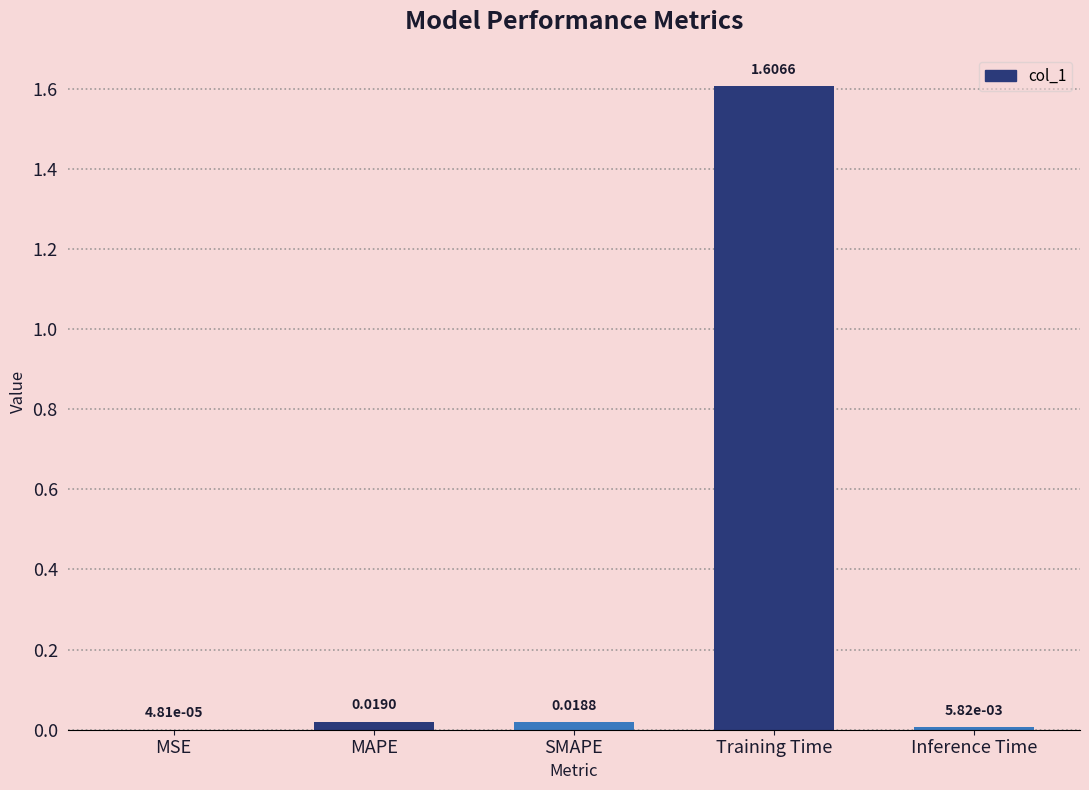

At which label is the value closest to 0?

MSE